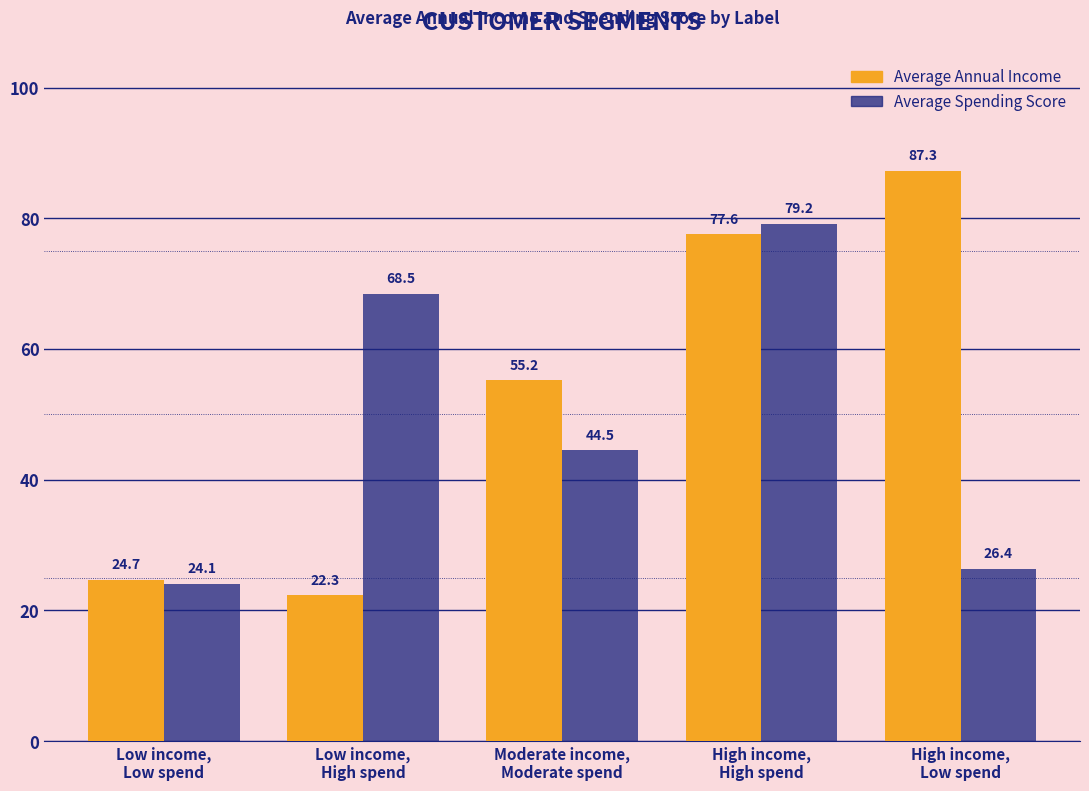

Reading right to left, transcribe all the data shown in this chart.

Average Annual Income: 87.3	77.6	55.2	22.3	24.7
Average Spending Score: 26.4	79.2	44.5	68.5	24.1